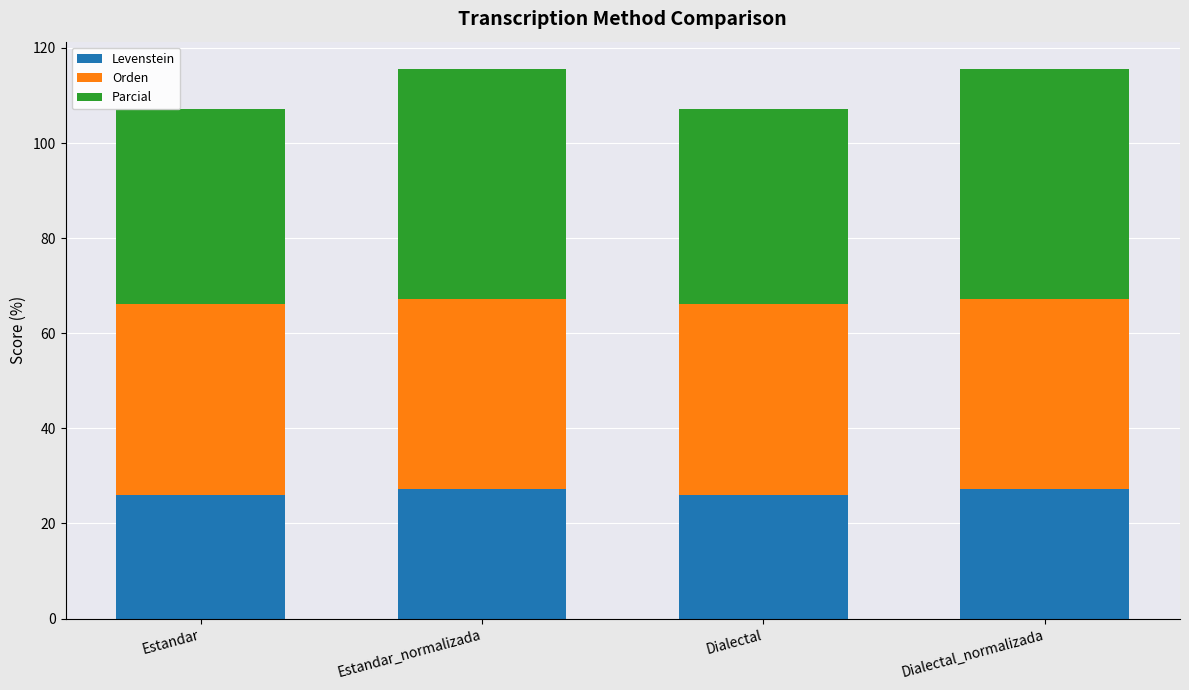

What is the highest value of the Levenstein series?

27.3